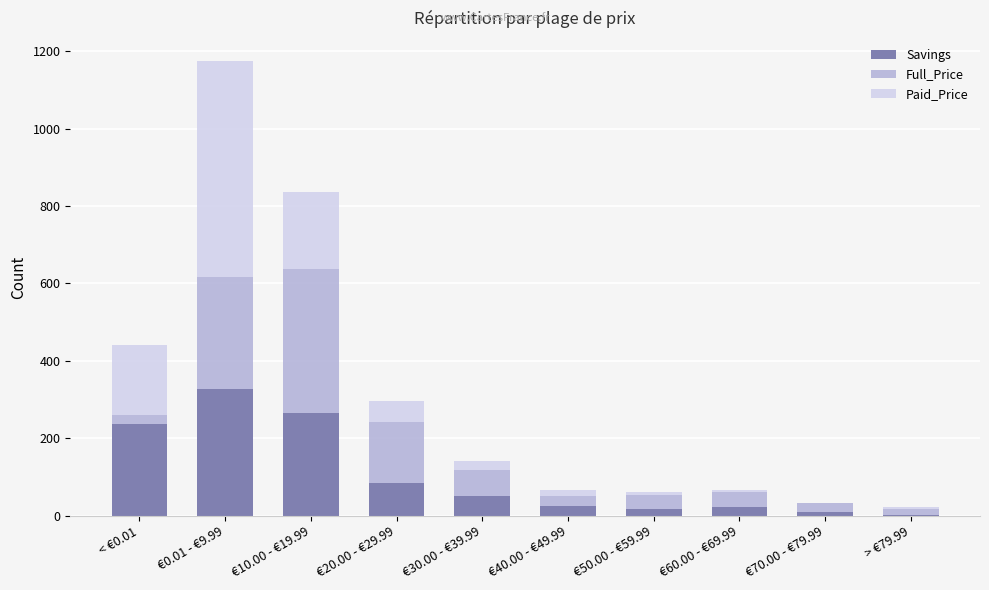

True or false: Savings has a value of 25 at €40.00 - €49.99.

True